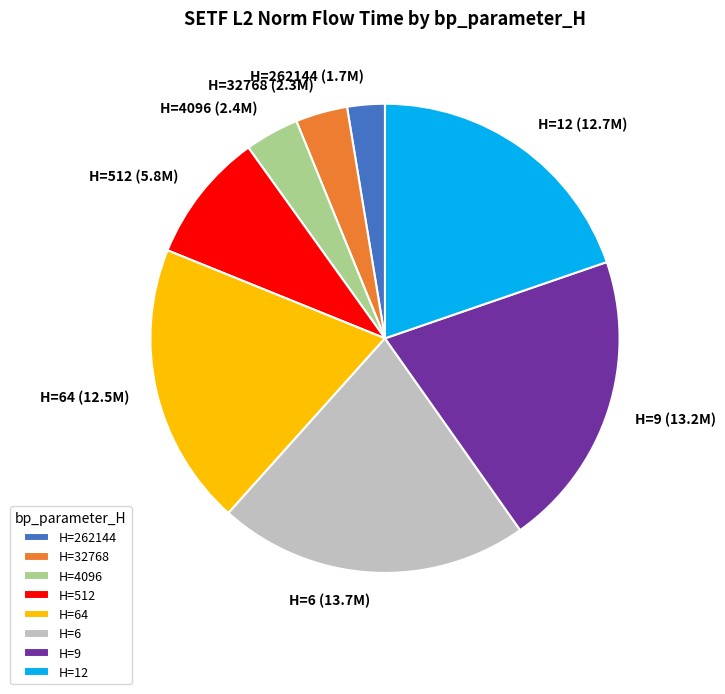

What is the largest slice in the pie chart?

H=6